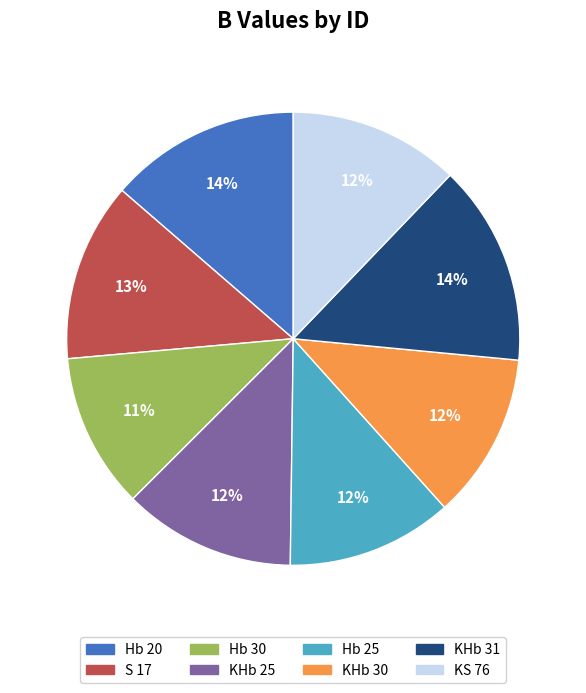

Is it true that KHb 30 is 12% of the pie?

True